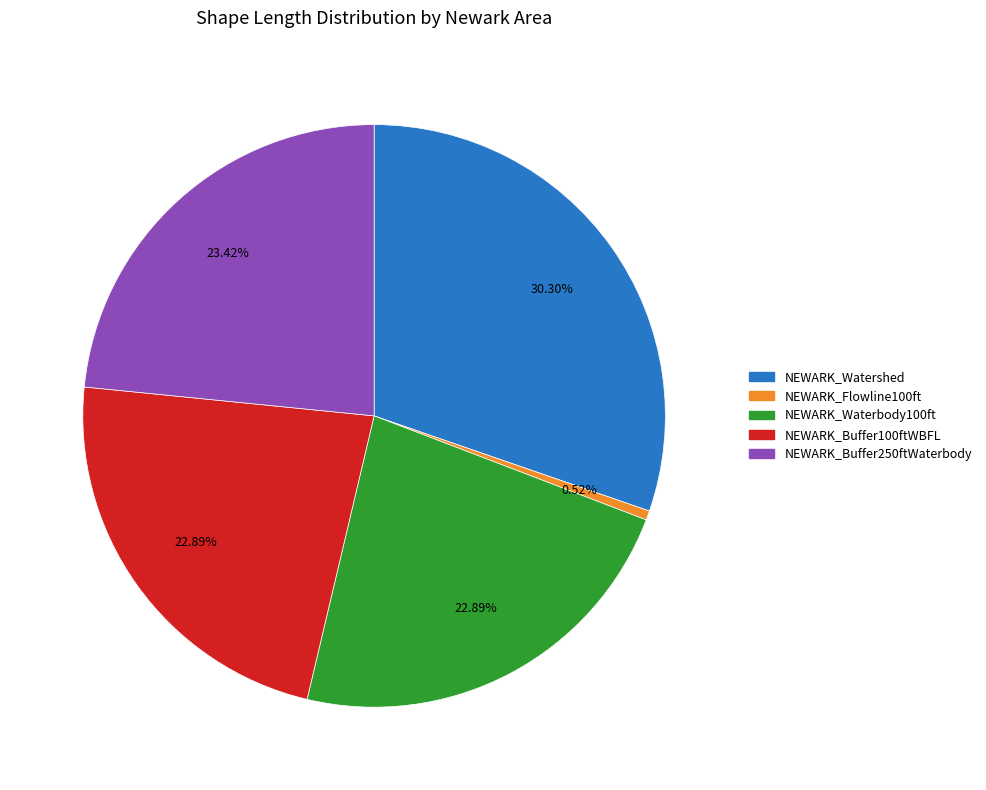

What is the ratio of the value at NEWARK_Buffer100ftWBFL to the value at NEWARK_Buffer250ftWaterbody?

1.0